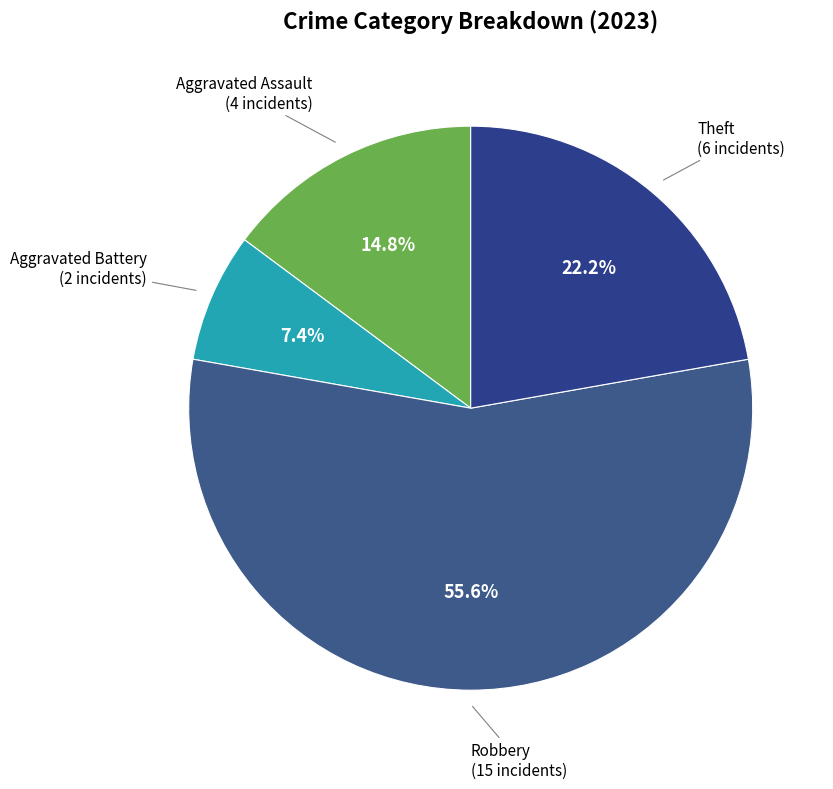

Count the number of slices in the pie.

4